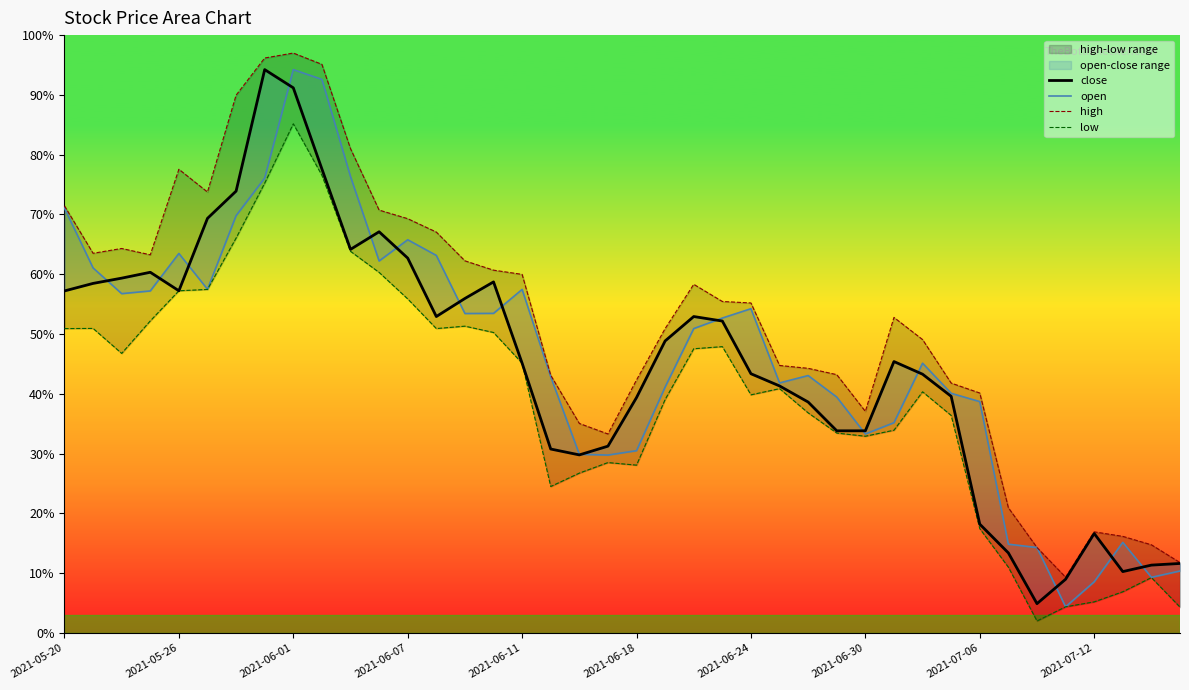

Does the chart have visible grid lines?

No